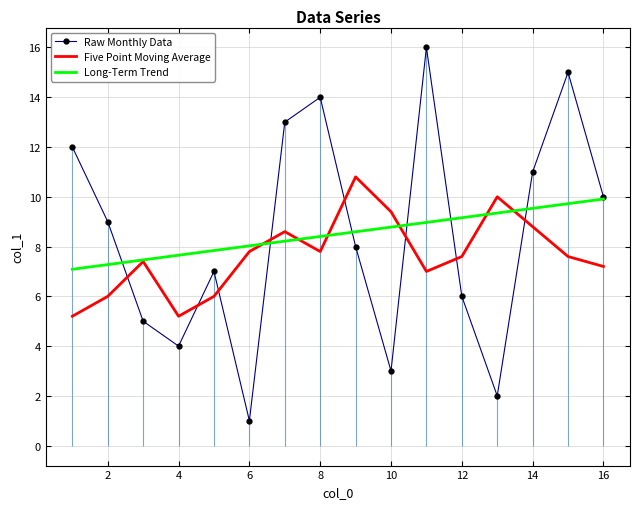

At how many categories does at least one series exceed 3?

16